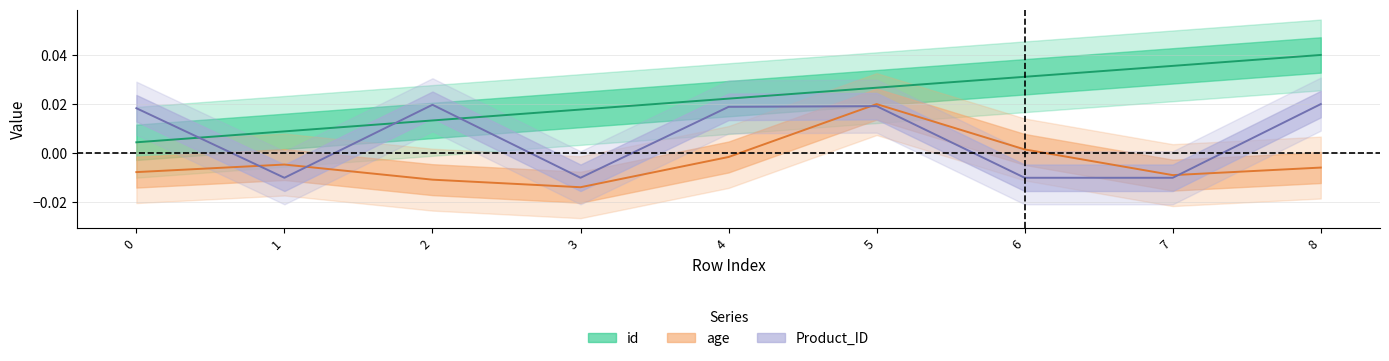

How many values in Product_ID are above zero?

5